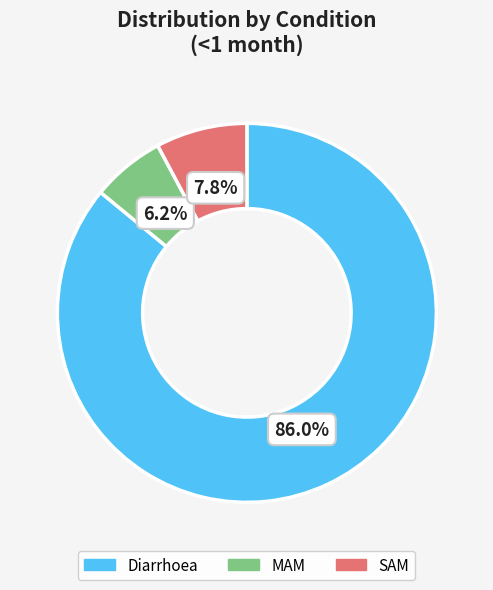

What is the majority slice?

Diarrhoea